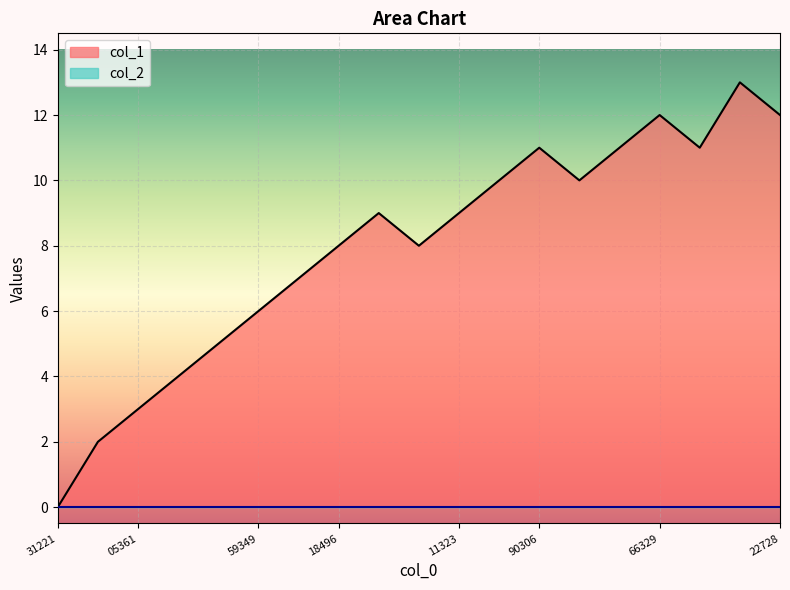

Which series has the widest spread of values?

col_1